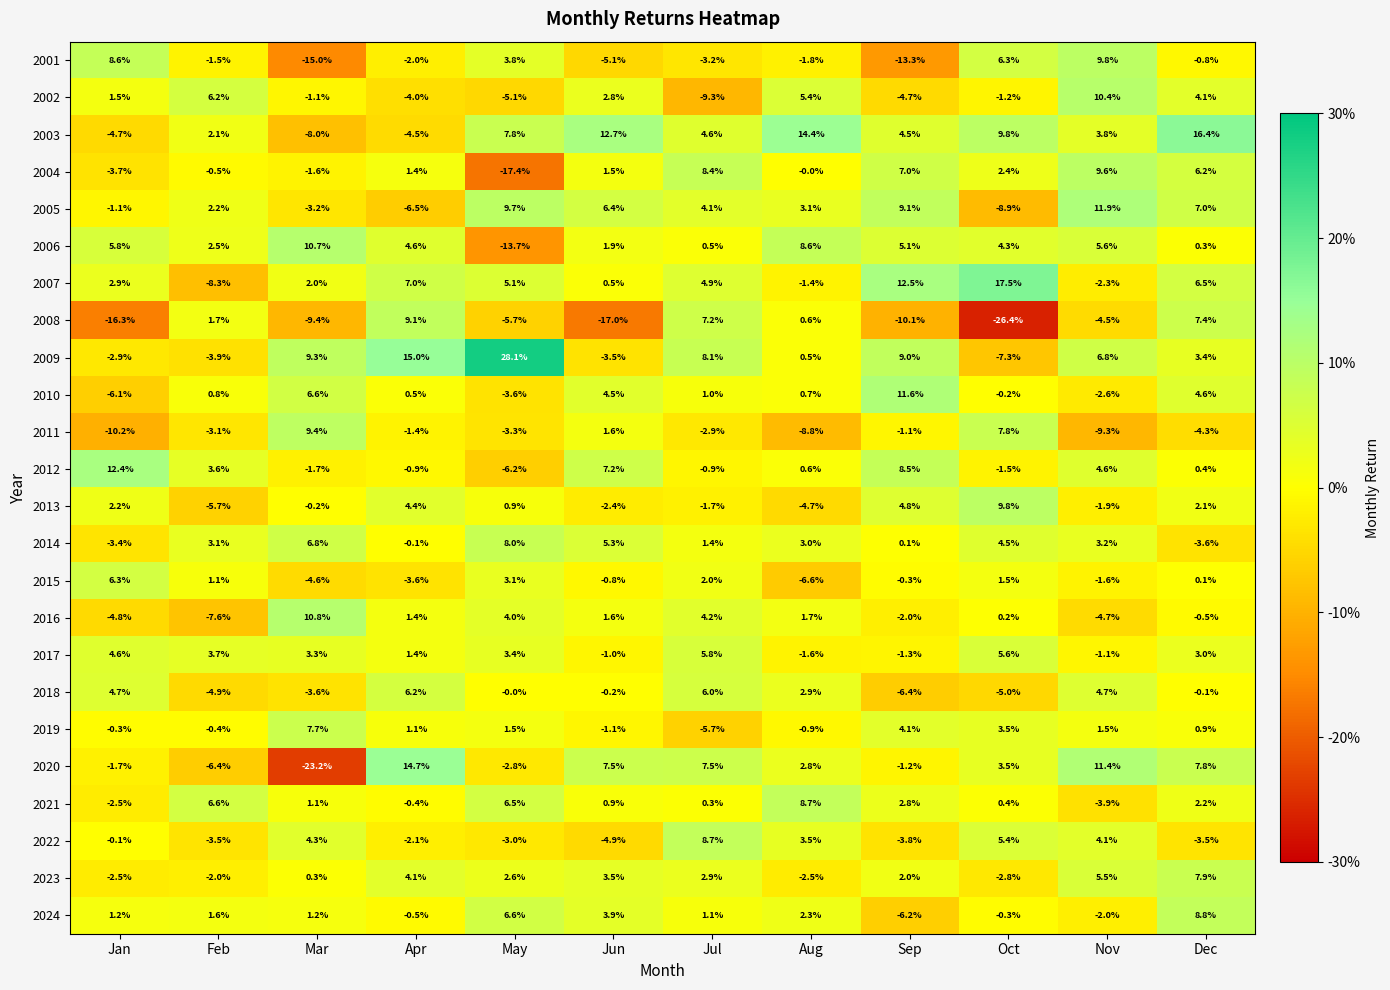

What is the maximum value shown in the chart?

28.1